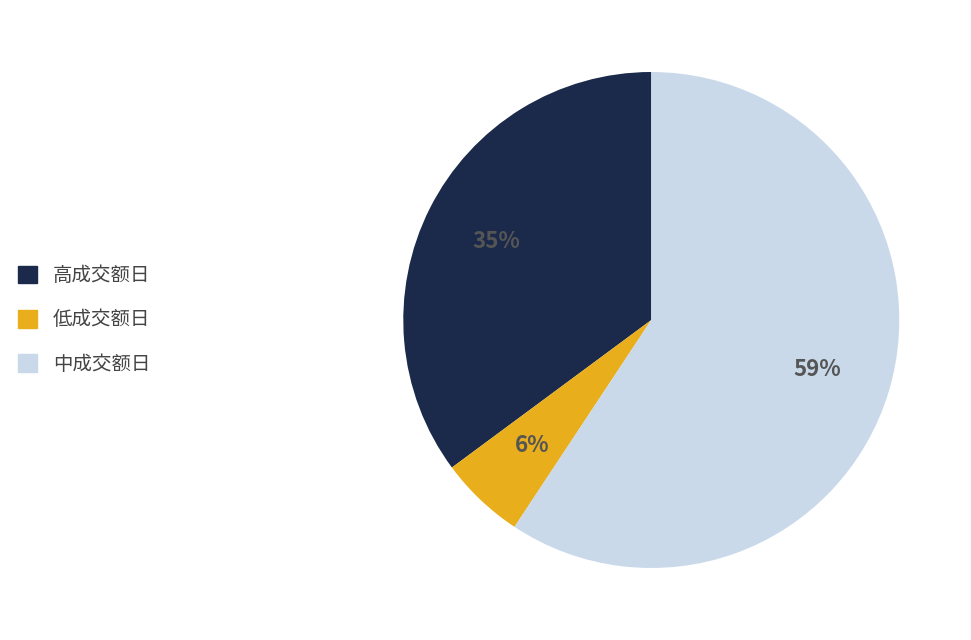

Does any single category account for the majority?

Yes